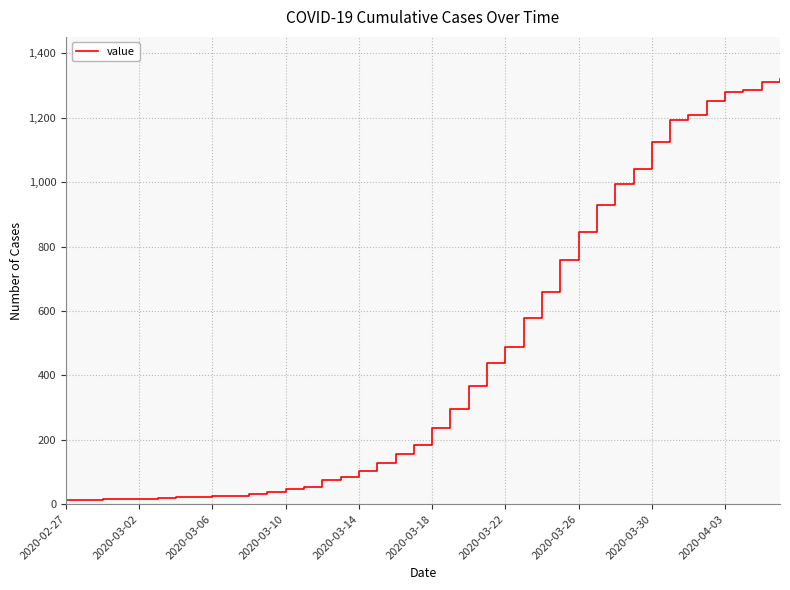

What is the greatest value displayed?

1319